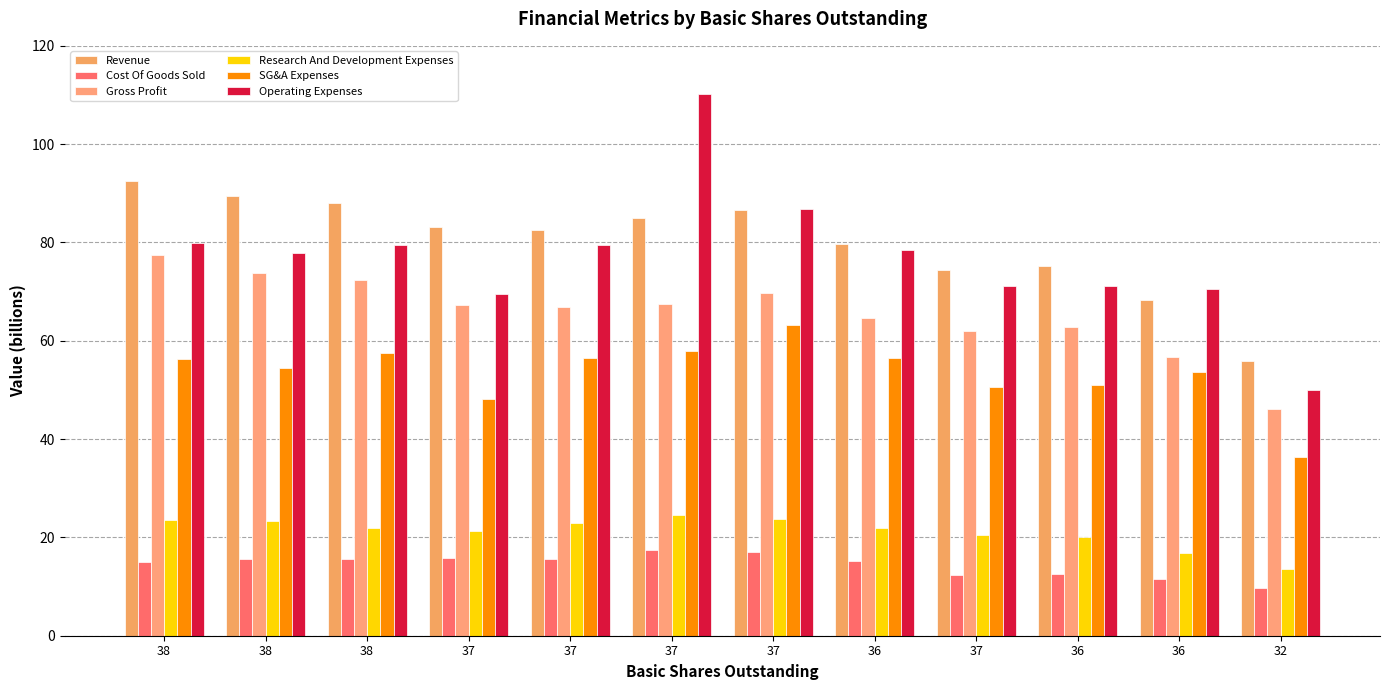

True or false: Gross Profit has a value of 85.4 at 36.

False